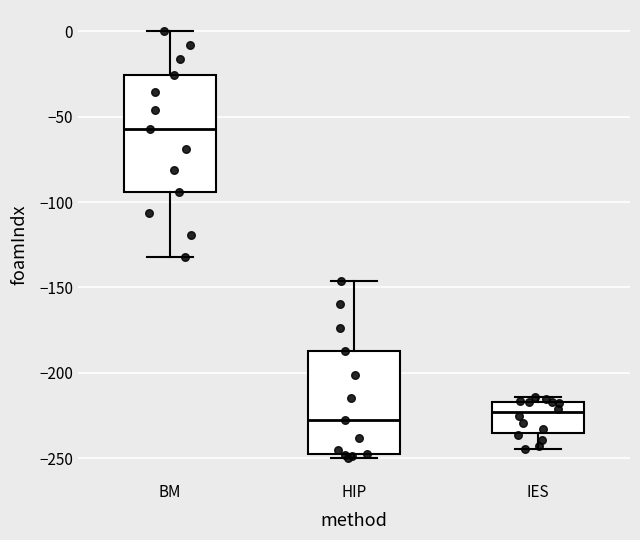

Reading left to right, read every box against the y-axis: the position of its median line, the range the box covers, and the ends of its whiskers. The values are not printed on the chart, so give them approximately, as read against the axis.

BM: median -55, box -95 to -25, whiskers -130 to 0
HIP: median -230, box -250 to -185, whiskers -250 (just below the box's lower edge) to -145
IES: median -225, box -235 to -215, whiskers -245 to -215 (just above the box's upper edge)